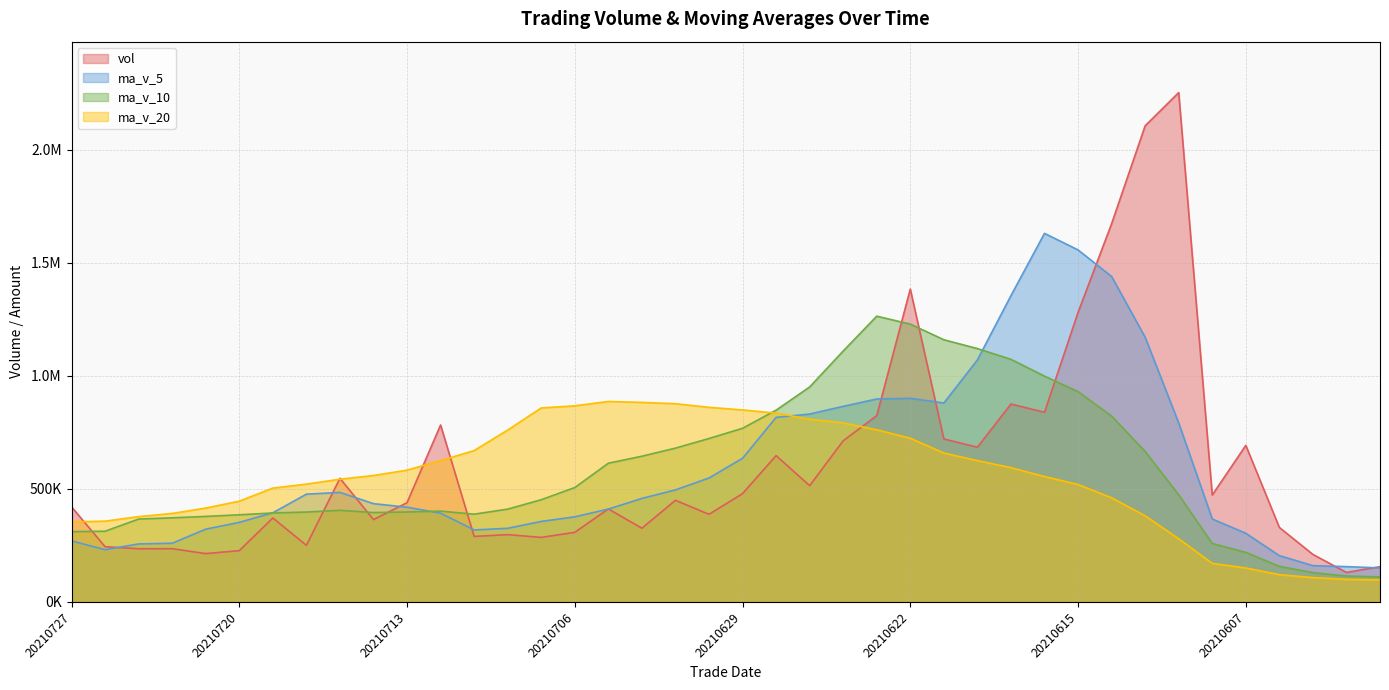

What is the sum of all ma_v_10 values?

23347426.5